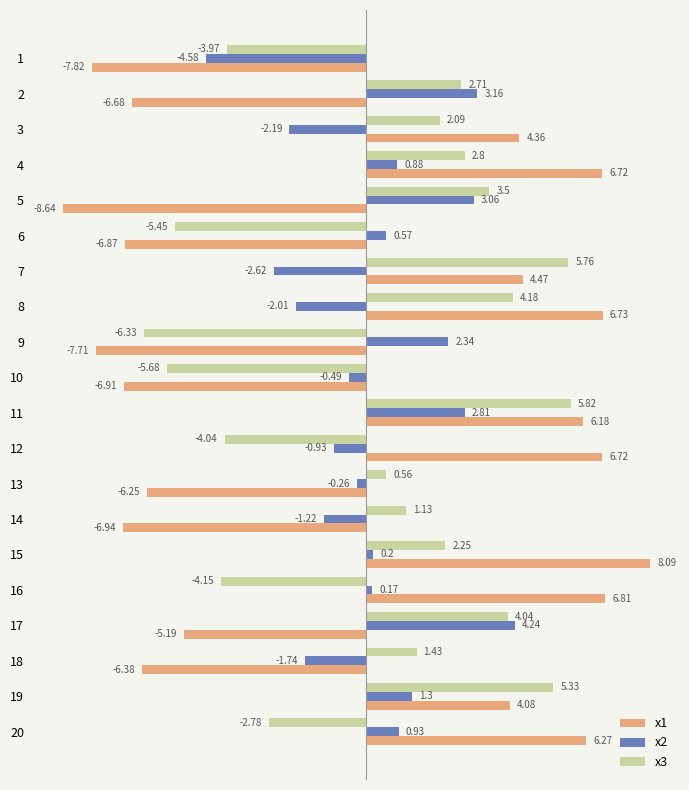

Which series has the widest spread of values?

x1